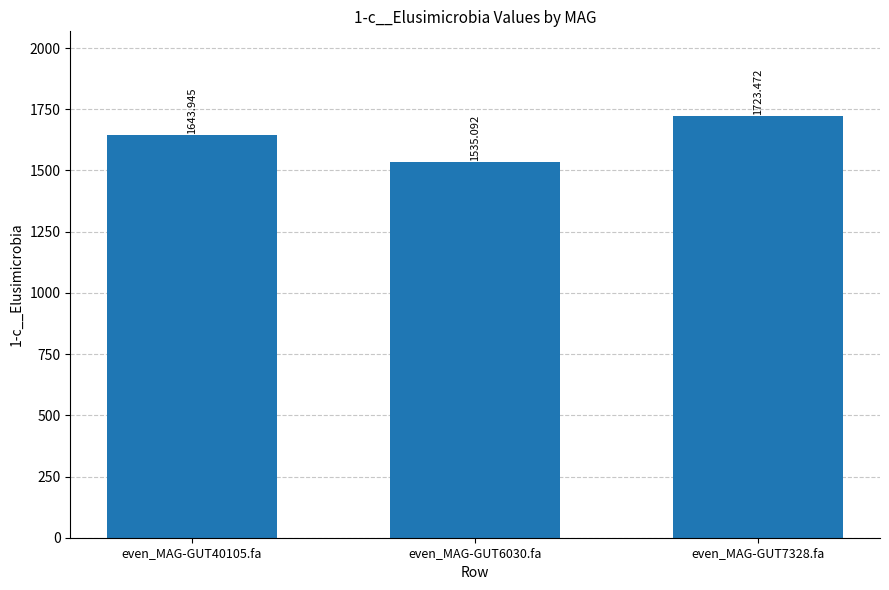

Which category has the highest value across all series?

even_MAG-GUT7328.fa